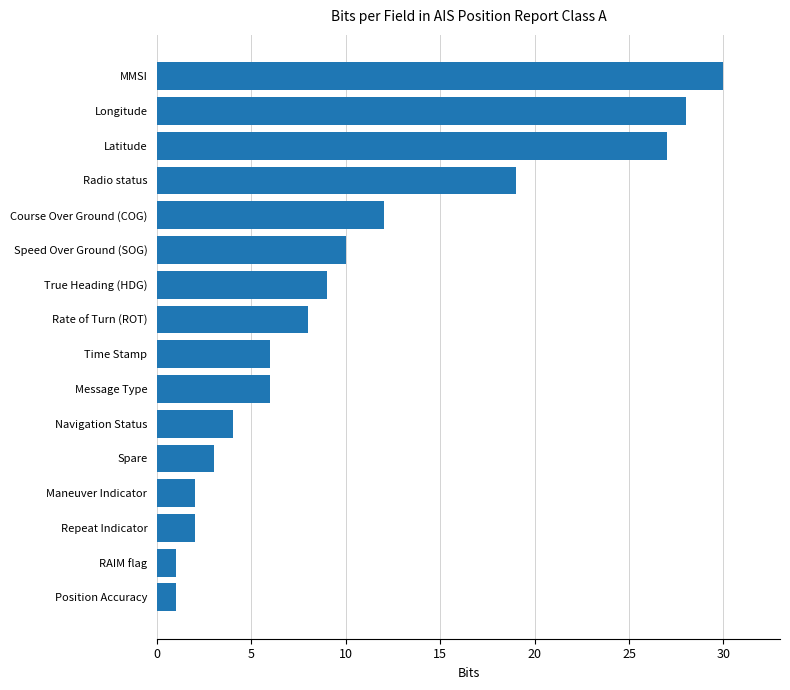

What is the sum of all values?

168